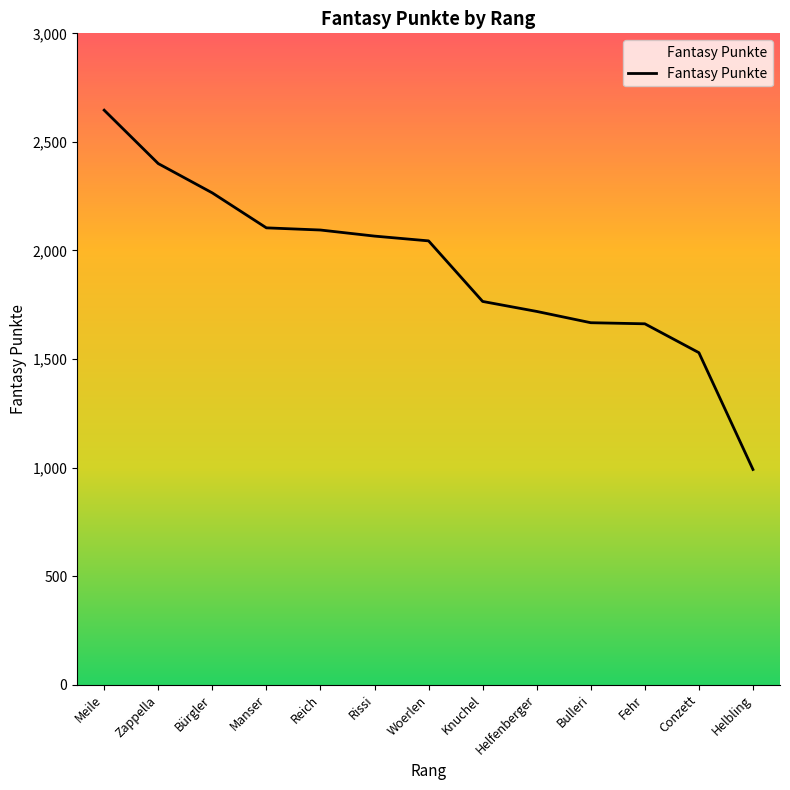

What is the difference between the values at Manser and Woerlen?

60